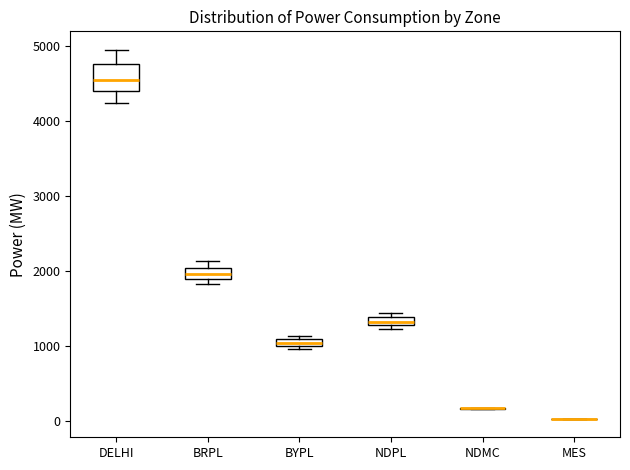

Comparing the boxes themselves (not the whiskers), which one is the tallest?

DELHI